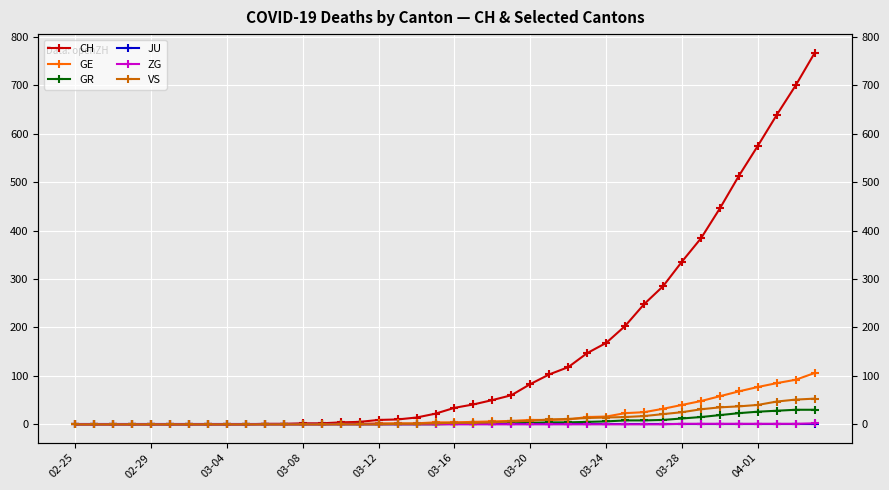

Between 27 and 29, which series saw the biggest shift?

CH